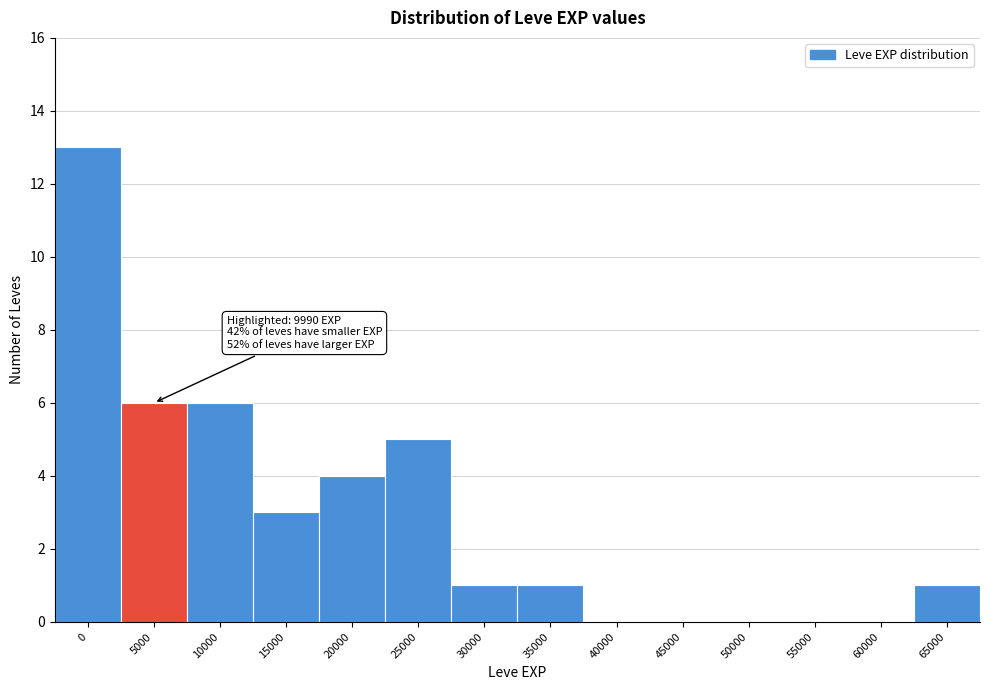

Reading left to right, transcribe all the data shown in this chart.

0=13	5000=6	10000=6	15000=3	20000=4	25000=5	30000=1	35000=1	40000=0	45000=0	50000=0	55000=0	60000=0	65000=1